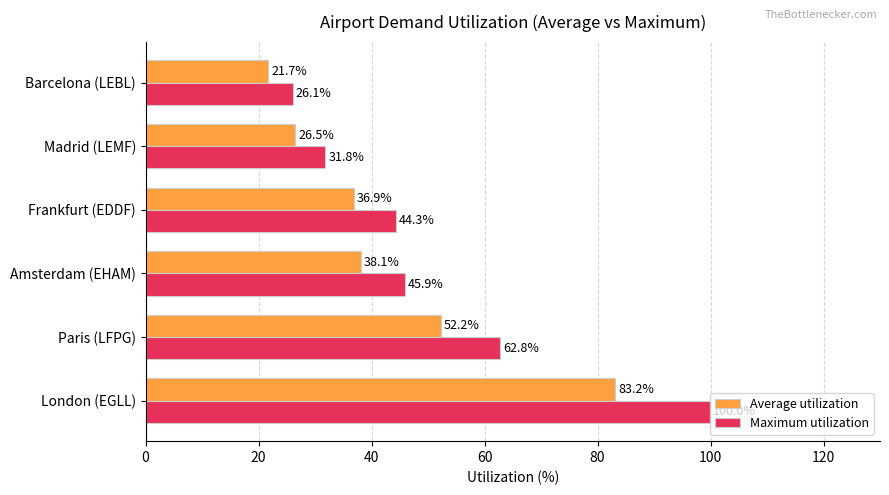

How many values in the Average utilization series exceed 38?

3